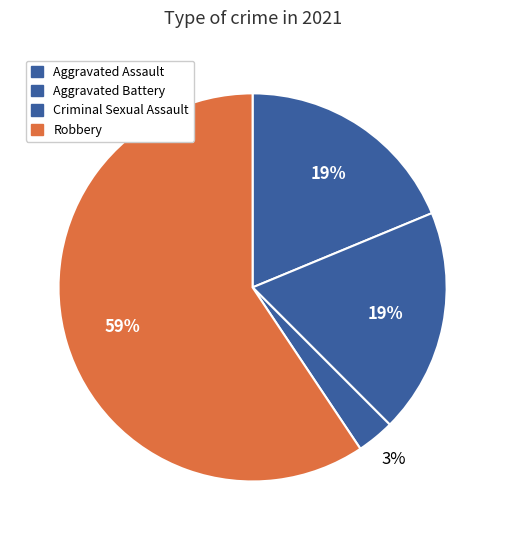

What portion of the pie excludes Robbery?

40.6%